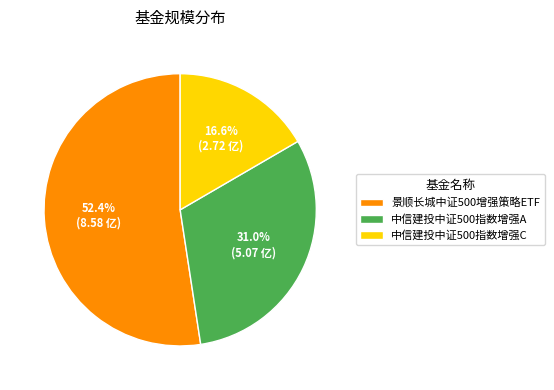

Count the number of slices in the pie.

3